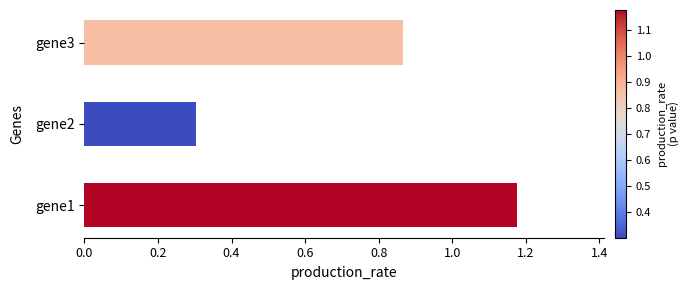

At which category does the chart reach its minimum across all series?

gene2